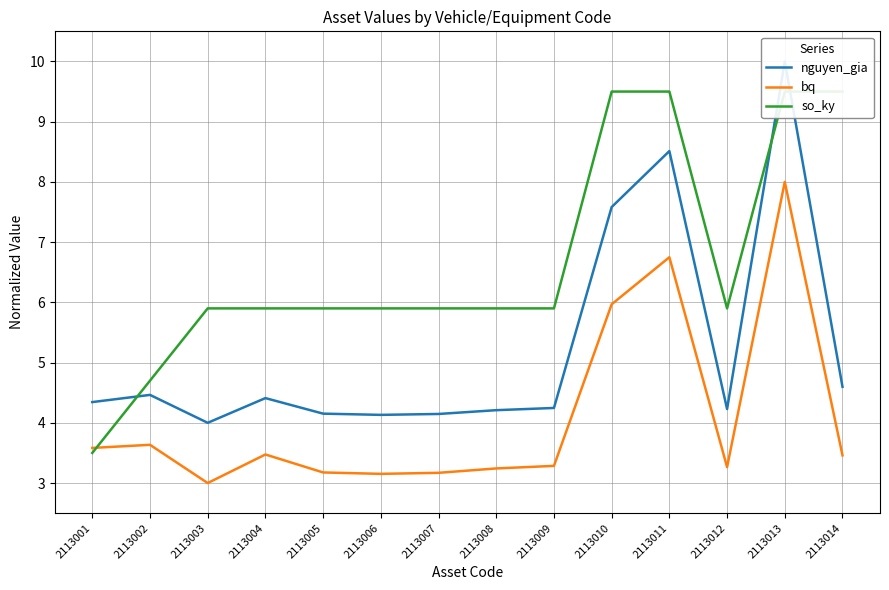

What is the value of the so_ky point at the 4th from the left?

5.9